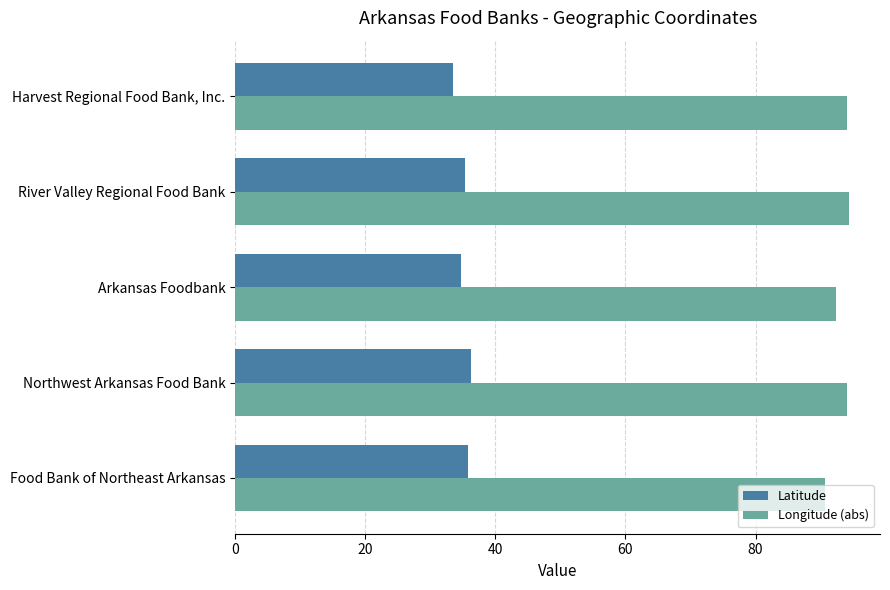

The value of Latitude at Harvest Regional Food Bank, Inc. is 33.4. True or false?

True